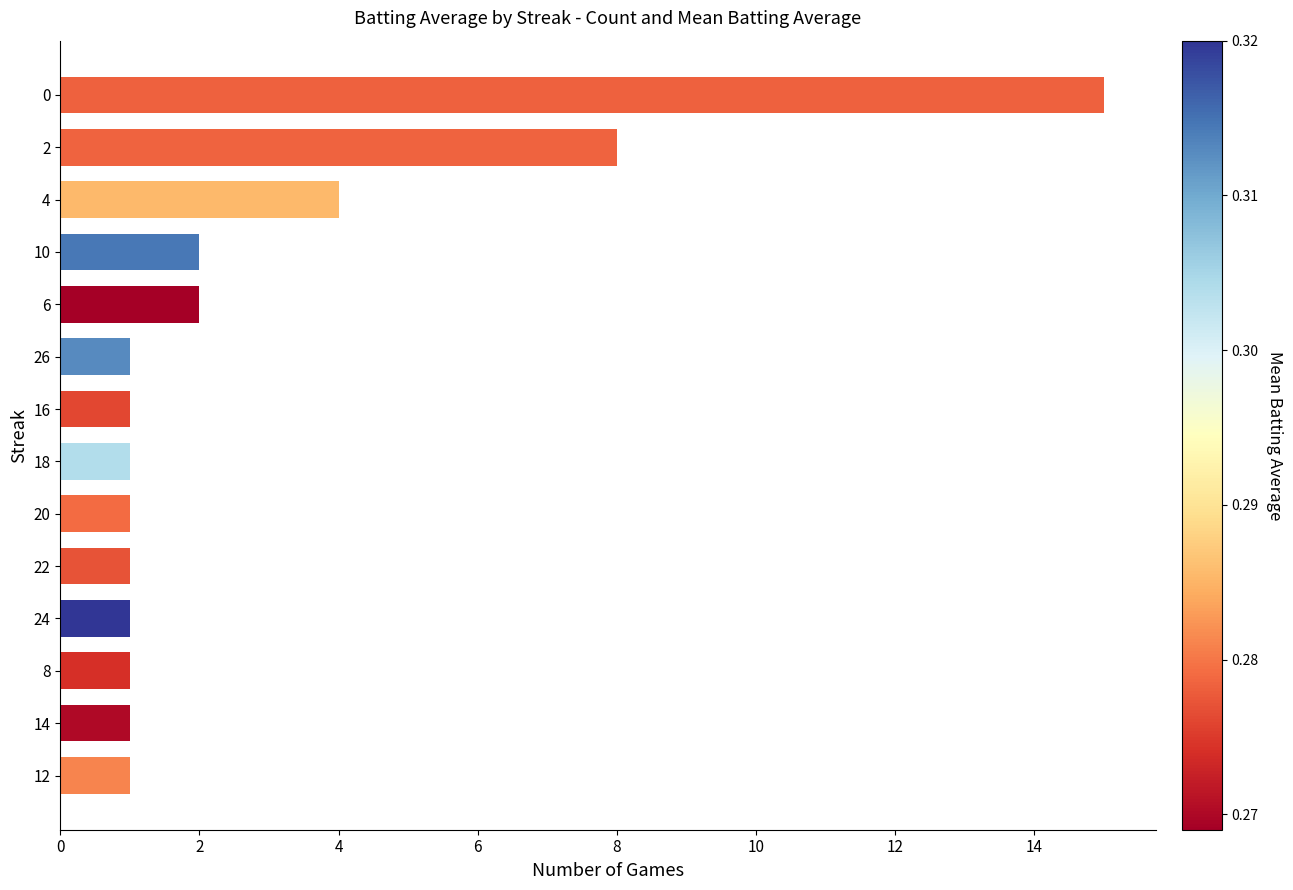

What is the greatest value displayed?

15